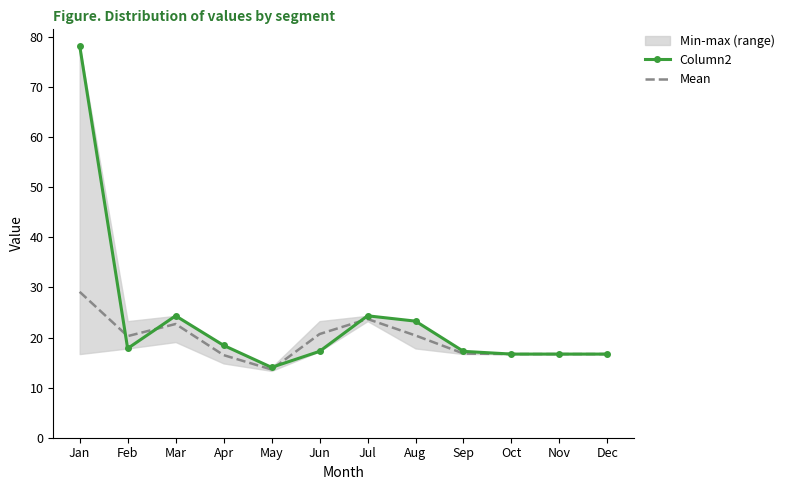

What is the sum of all Column2 values?

285.1